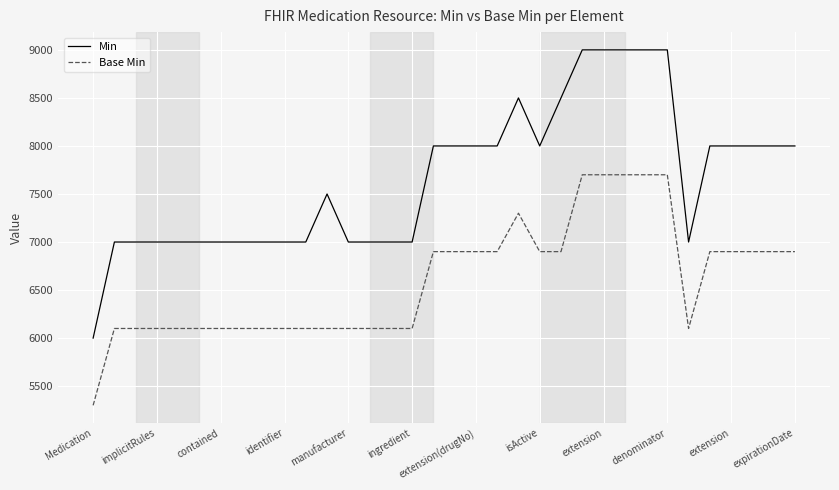

Which series has the largest total across all categories?

Min